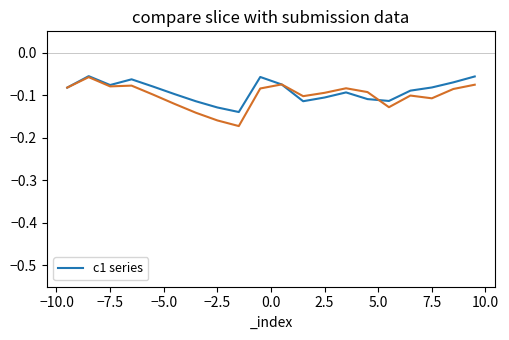

How many data points does each series have?

20